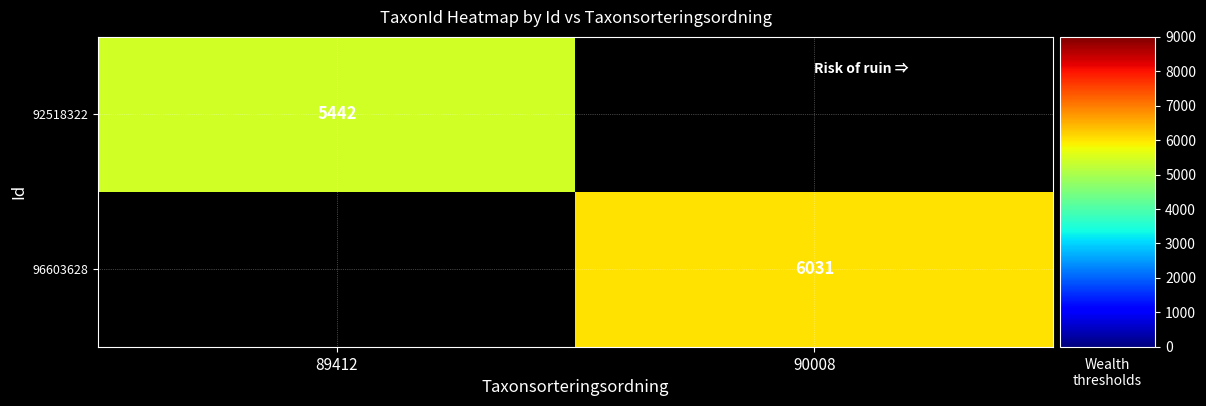

The value of 92518322 at 89412 is 9474. True or false?

False